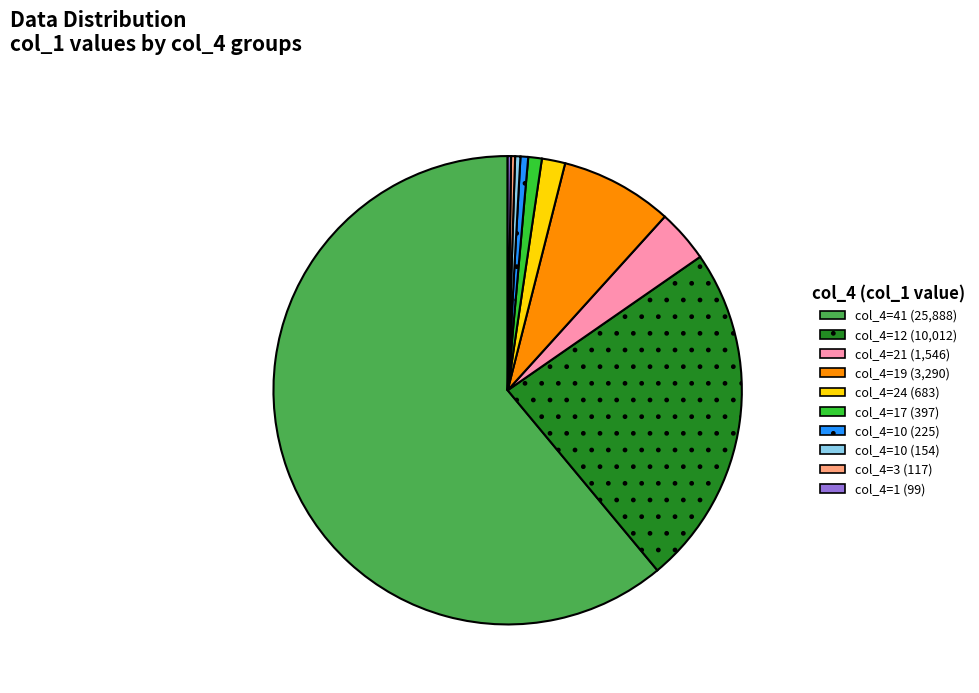

Does any single category account for the majority?

Yes